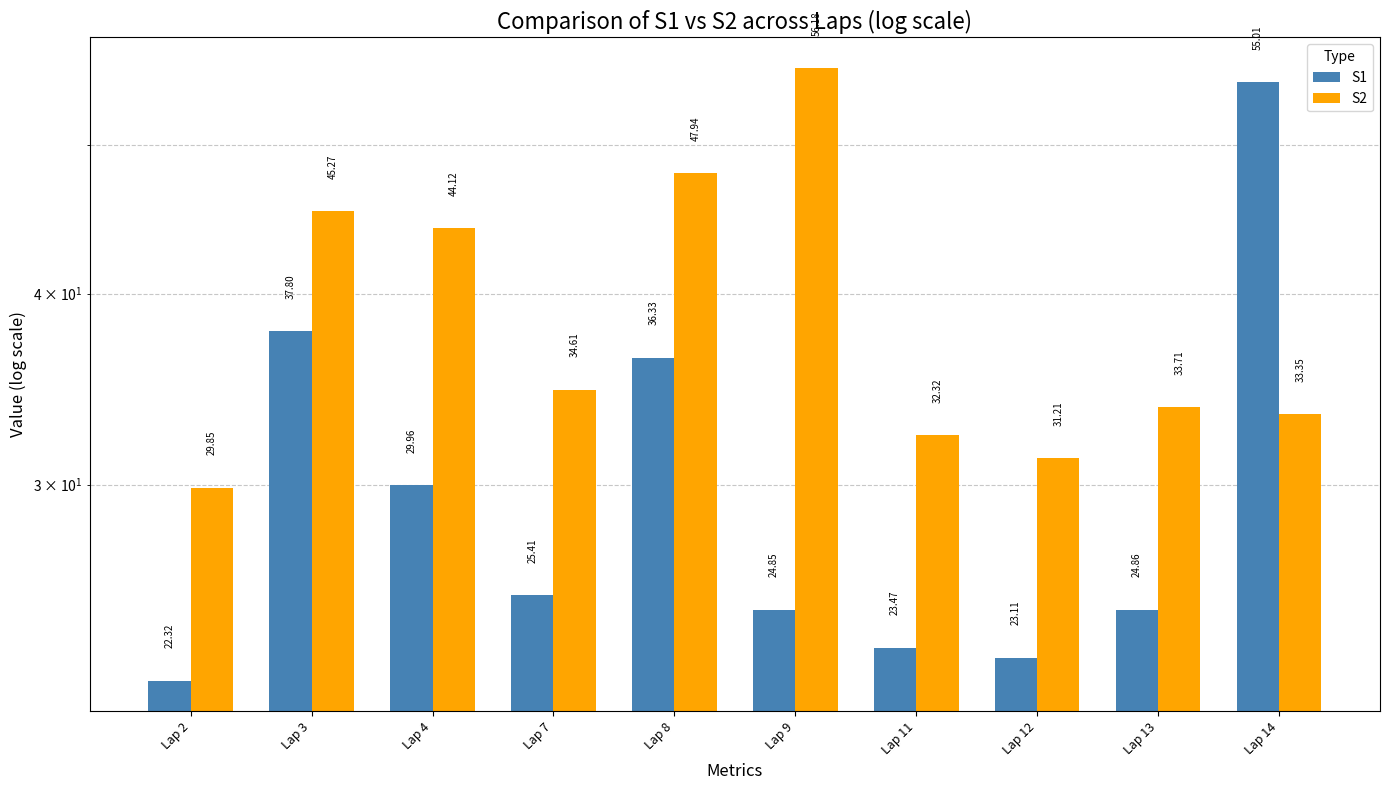

What is the value of the S1 bar at the 7th from the left?

23.5